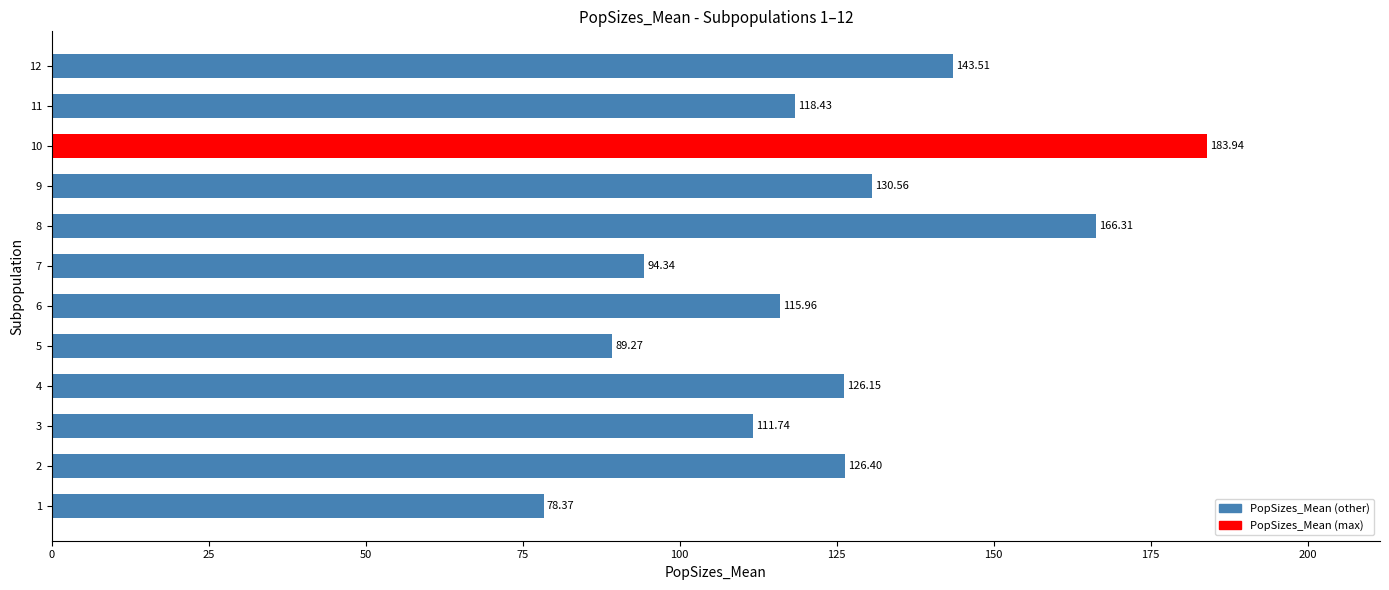

What is the change in value from 4 to 8?

+40.2